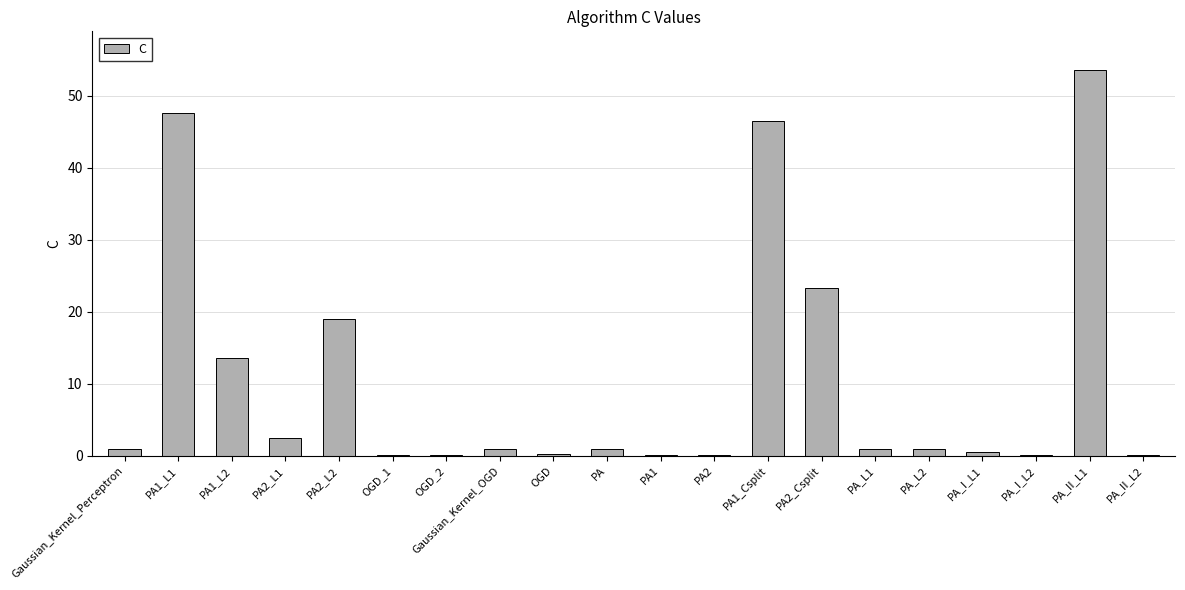

At which category does the chart reach its peak across all series?

PA_II_L1